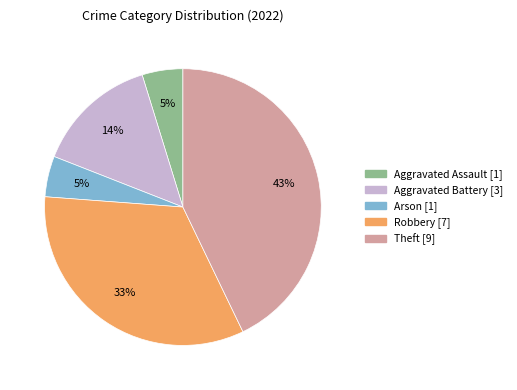

To the nearest percent, what is the average slice percentage?

20%